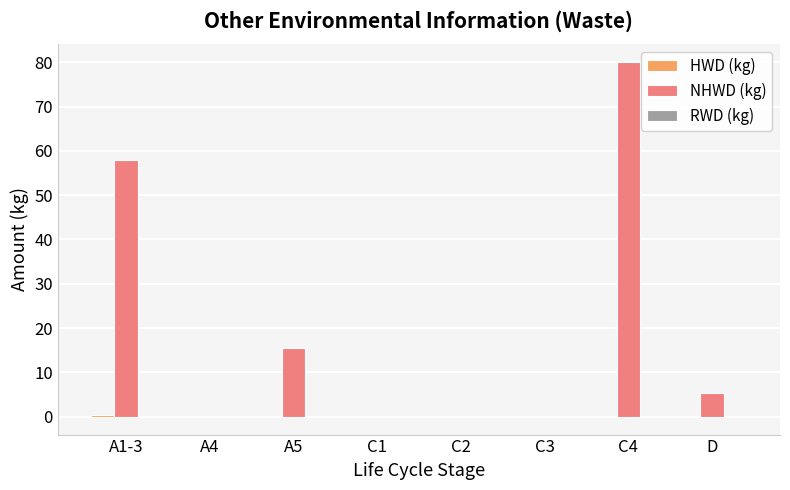

How many data points does each series have?

8